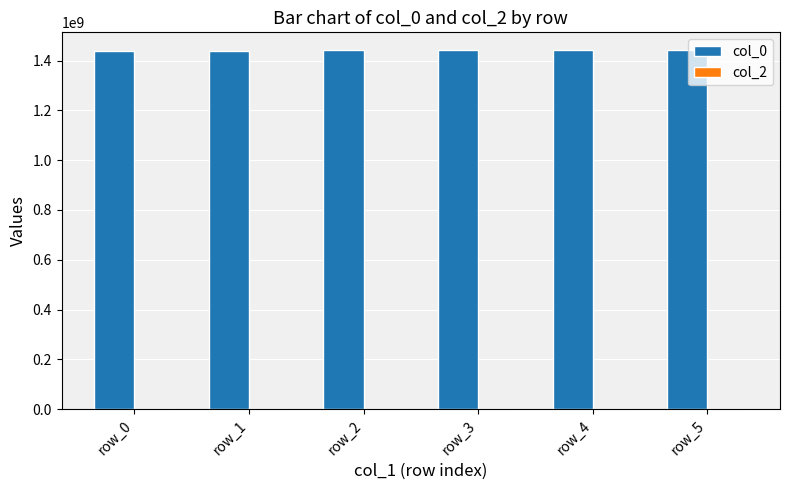

What is the ratio of the value at row_4 to the value at row_1?

1.0